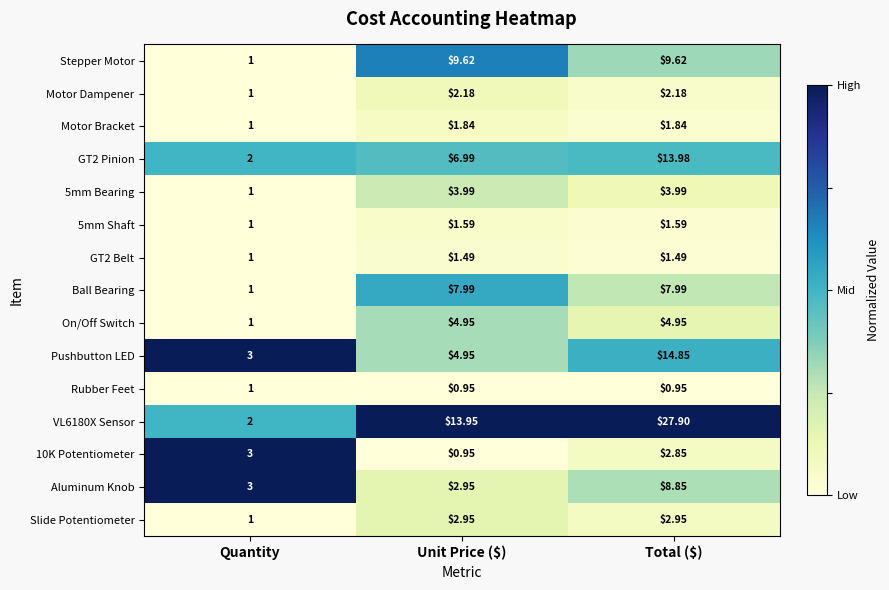

Is the value of GT2 Belt at Total ($) greater than the value of Motor Bracket at Quantity?

Yes